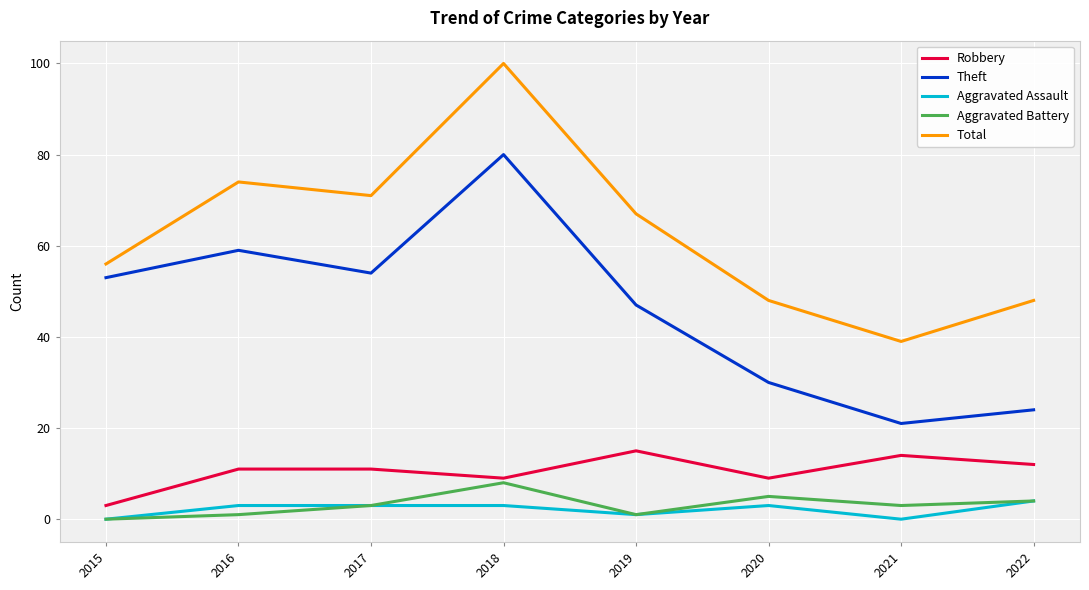

What is the maximum value shown in the chart?

100